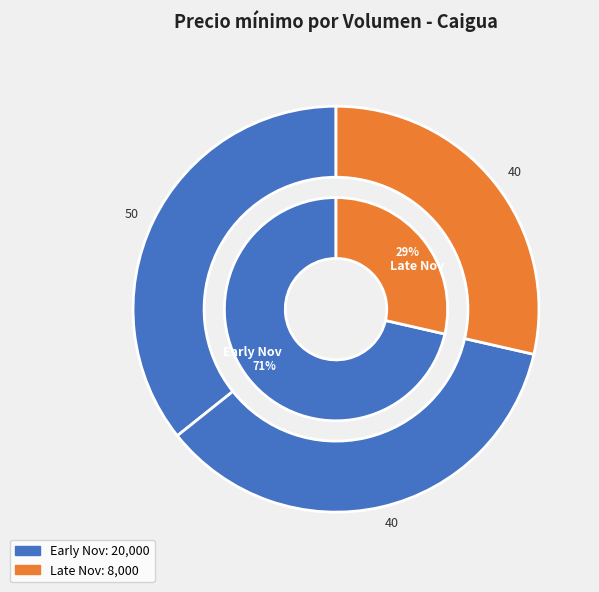

What percentage is NOT represented by 40?

71.4%